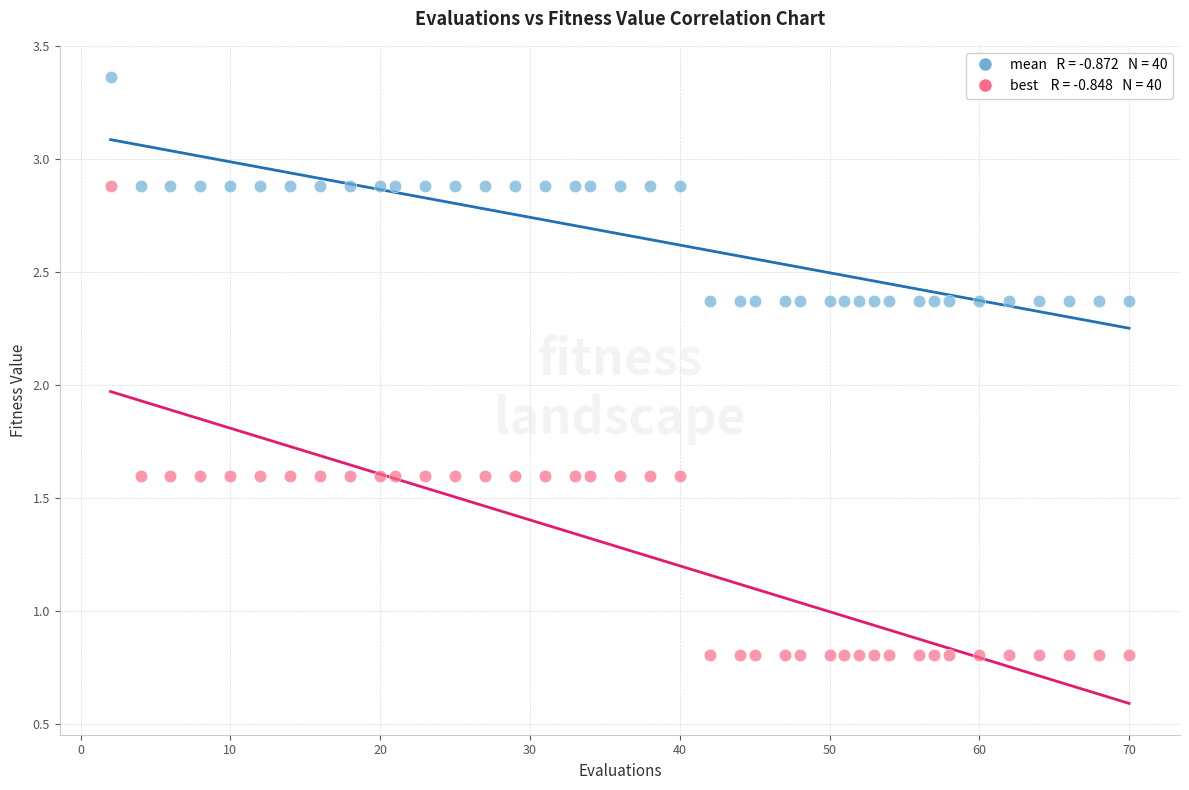

Across all data points, what is the range of X values (max minus min)?

68.0